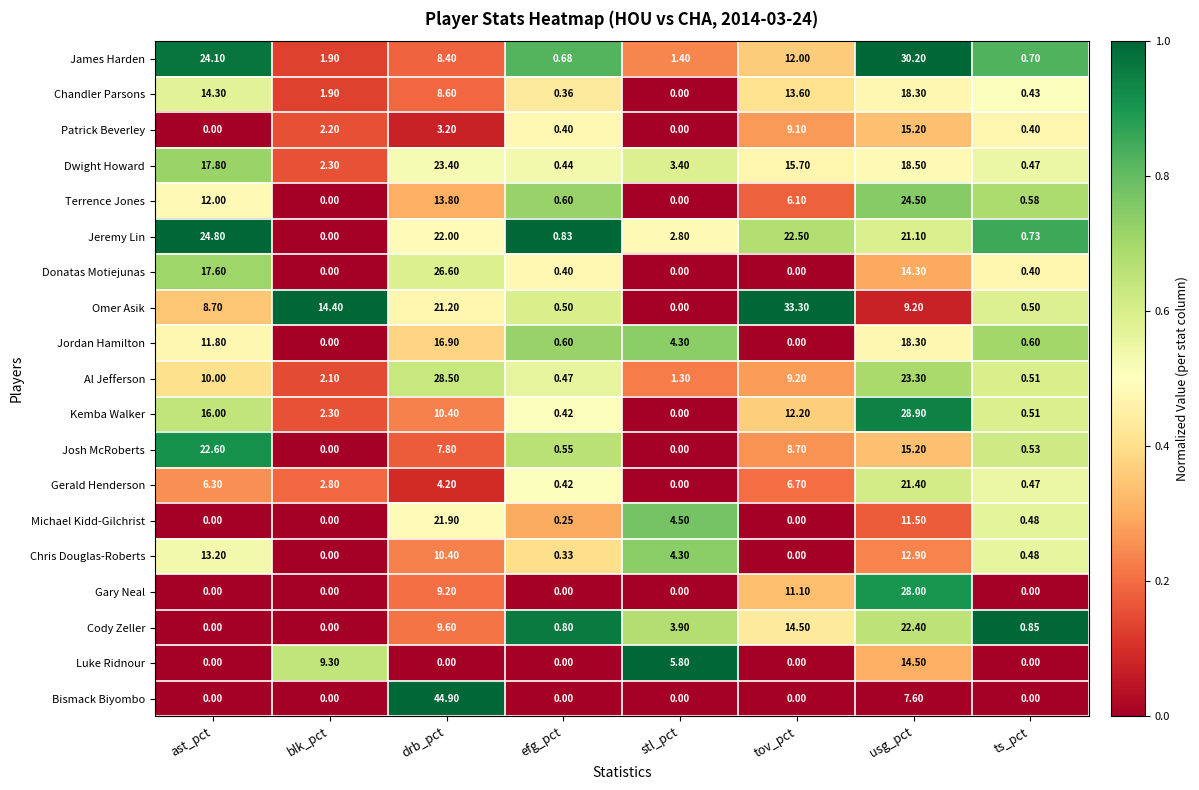

Which label corresponds to the largest value in the chart?

drb_pct